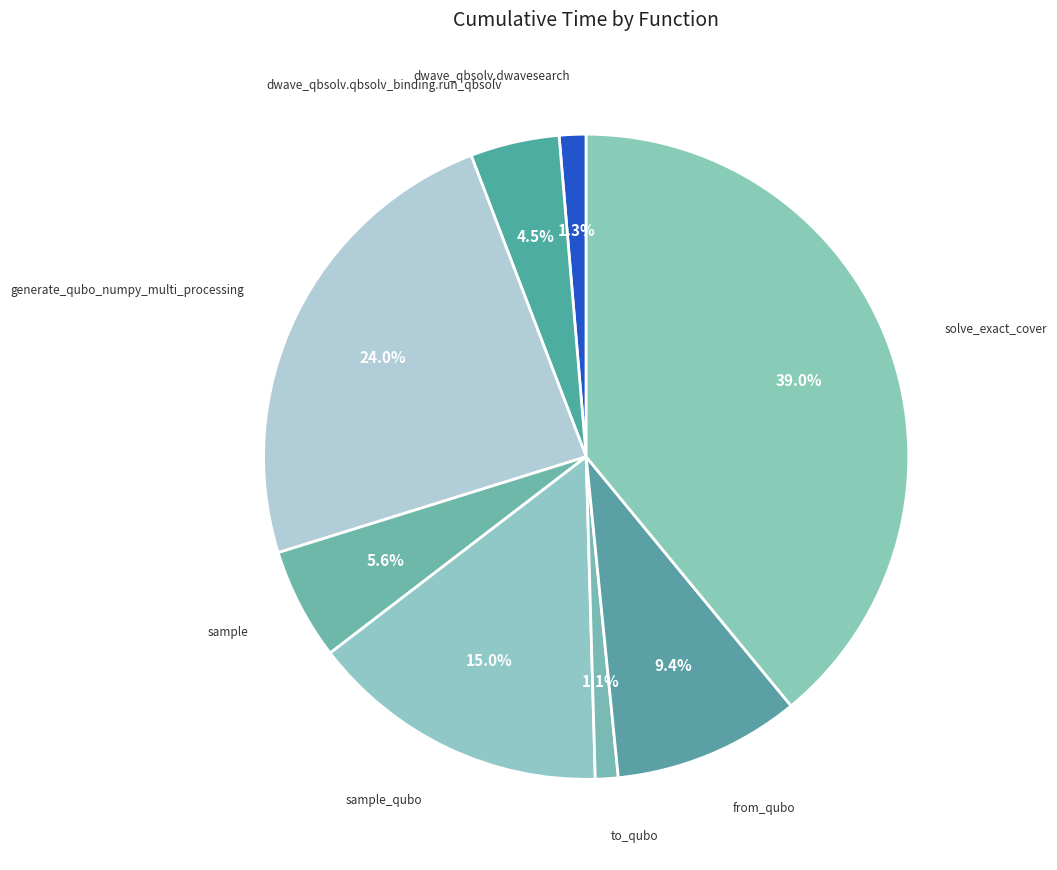

How many segments does this pie chart have?

8